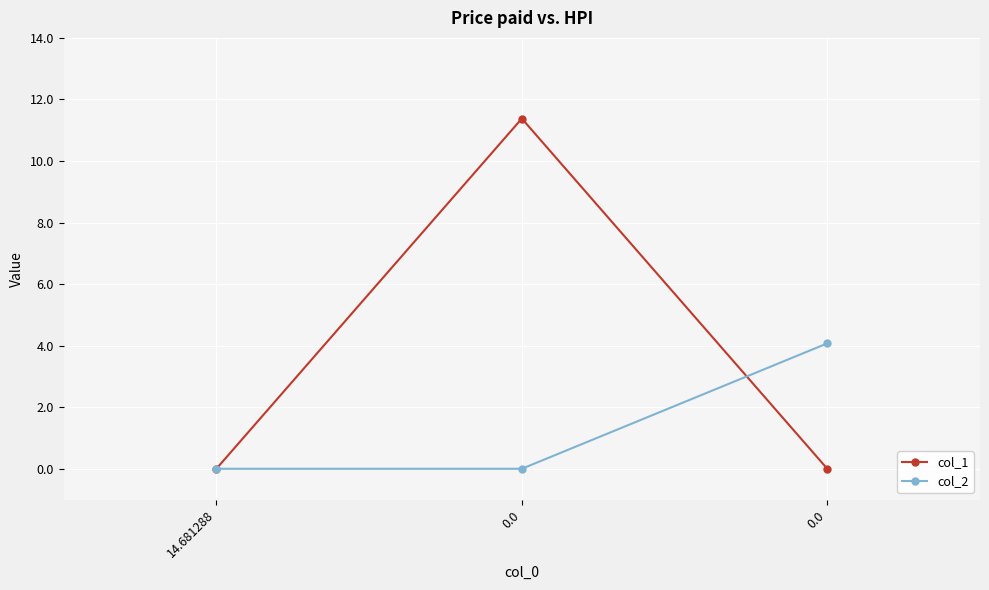

Reading left to right, what are all the values shown in this chart?

col_1: 0.0	11.4	0.0
col_2: 0.0	0.0	4.1